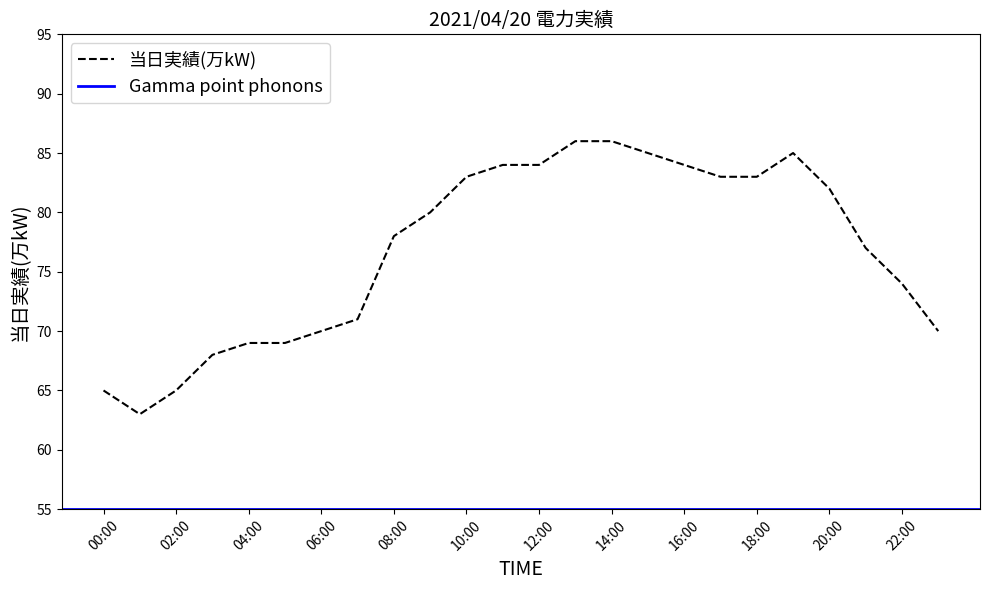

What is the smallest value displayed?

63